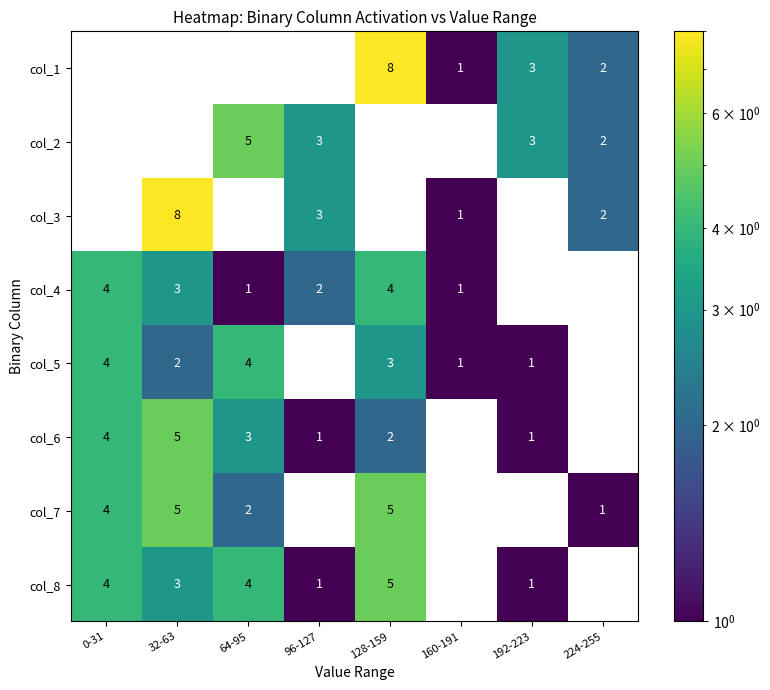

True or false: col_6 has a value of 3 at 64-95.

True